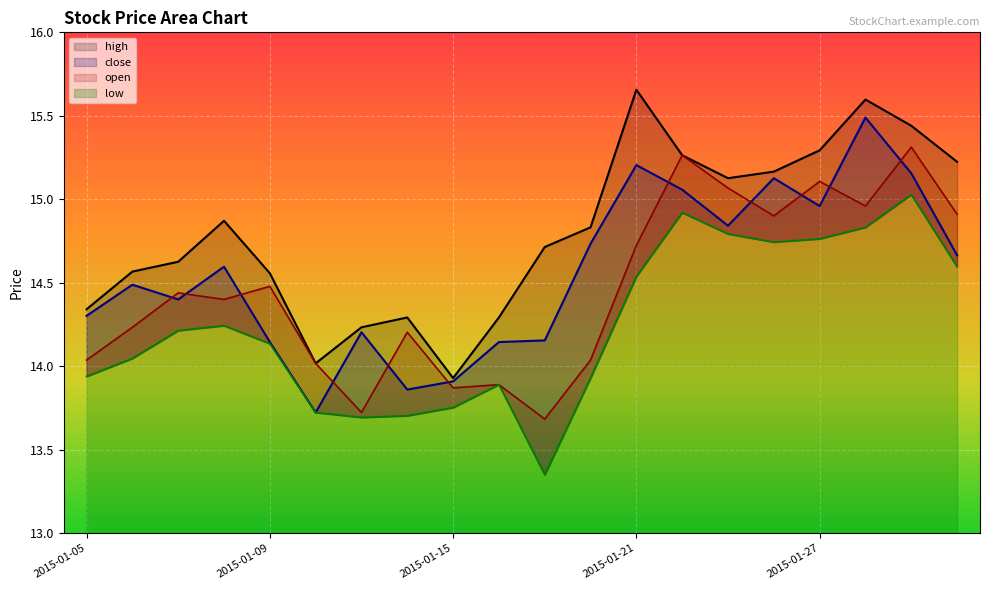

Which series has the widest spread of values?

close